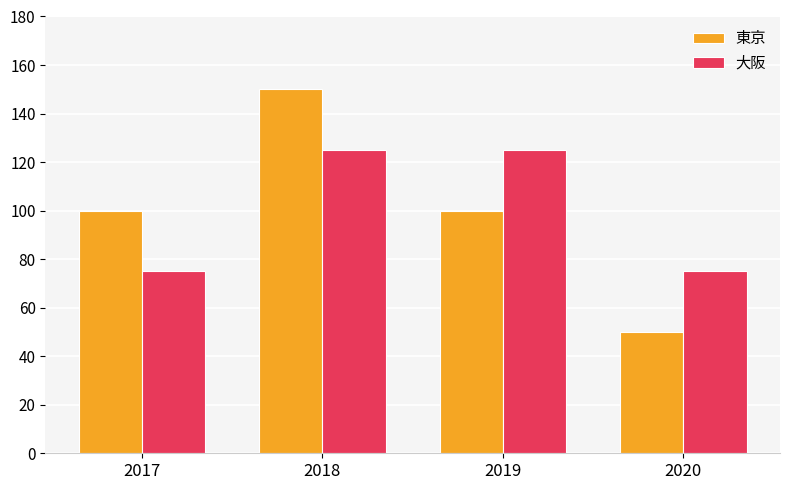

What is the total value across all series at 2017?

175